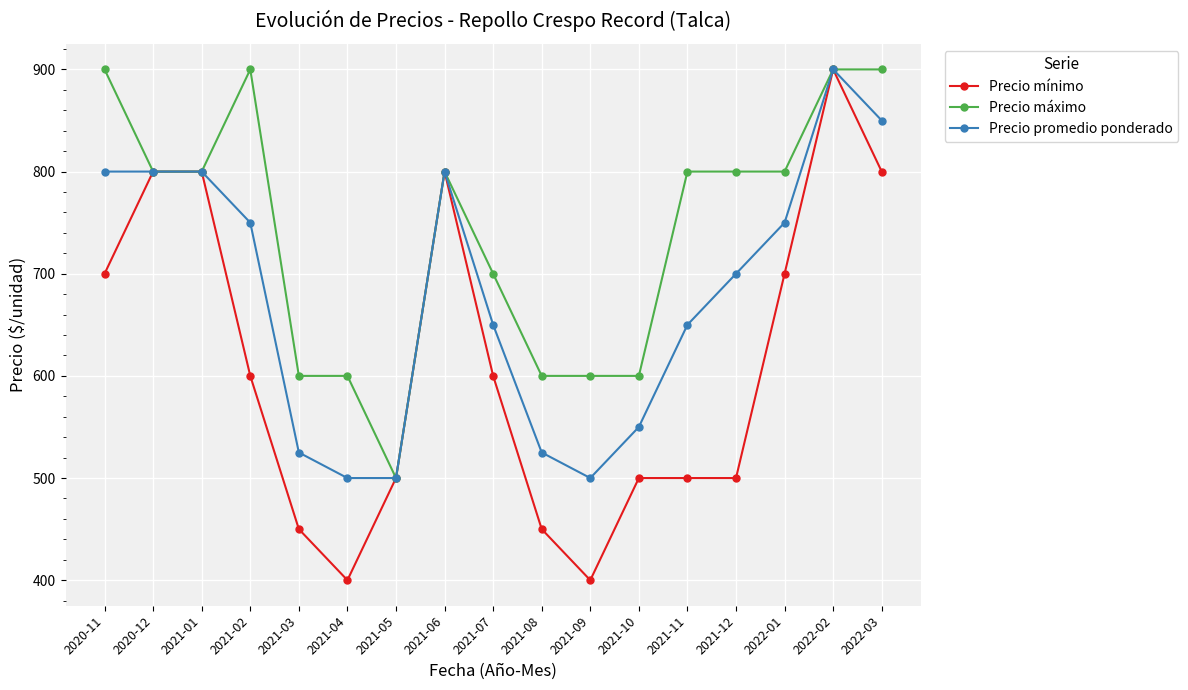

What is the maximum value for Precio promedio ponderado?

900